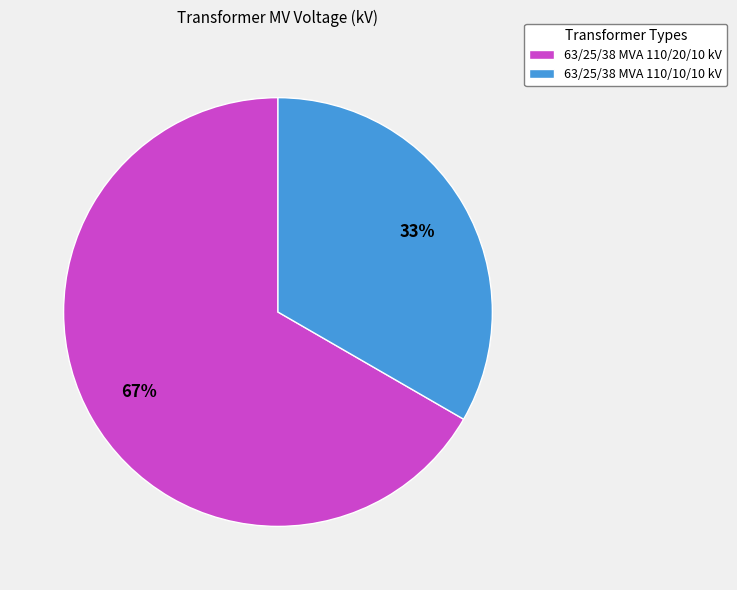

Count the number of slices in the pie.

2